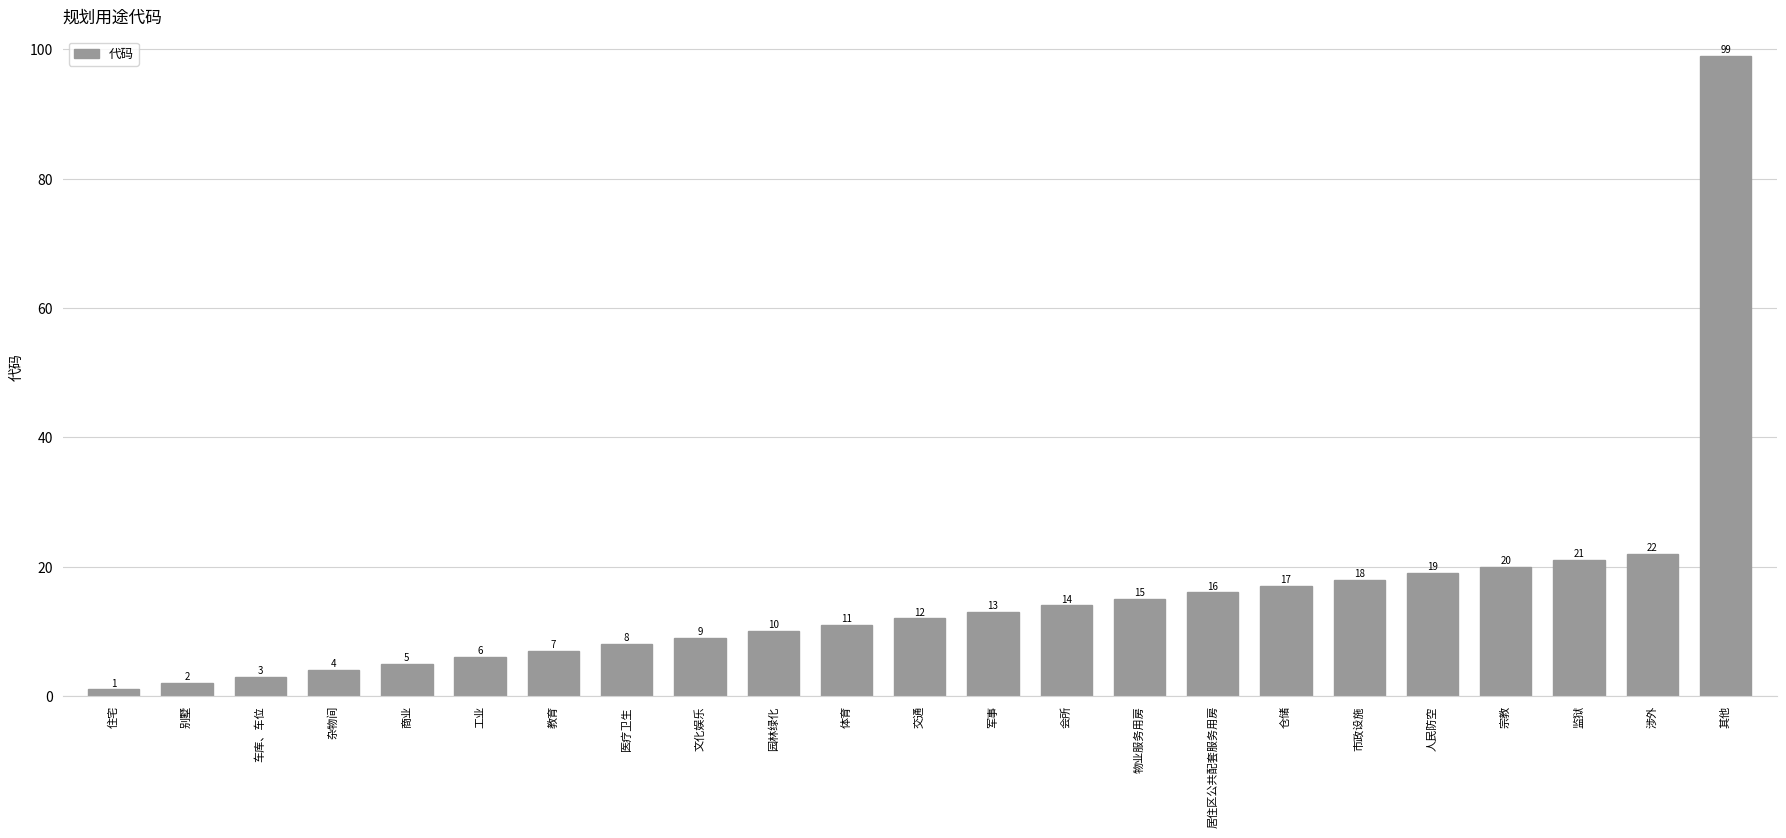

Between 文化娱乐 and 医疗卫生, which is larger?

文化娱乐